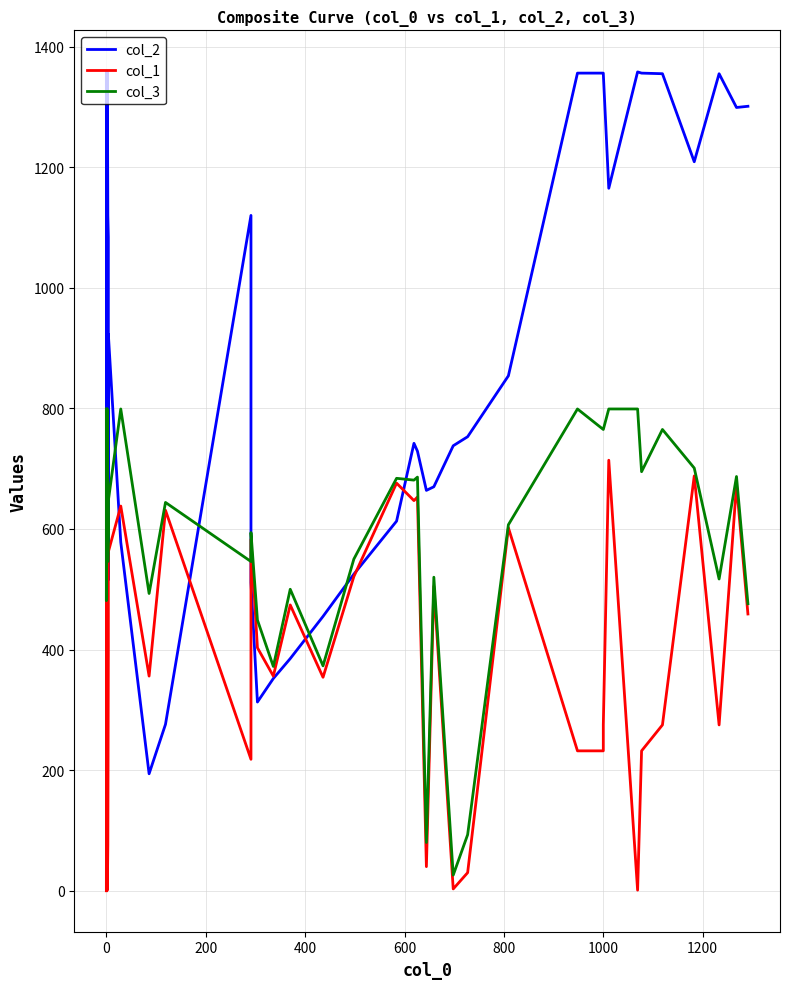

The value of col_3 at 25 is 743. True or false?

False